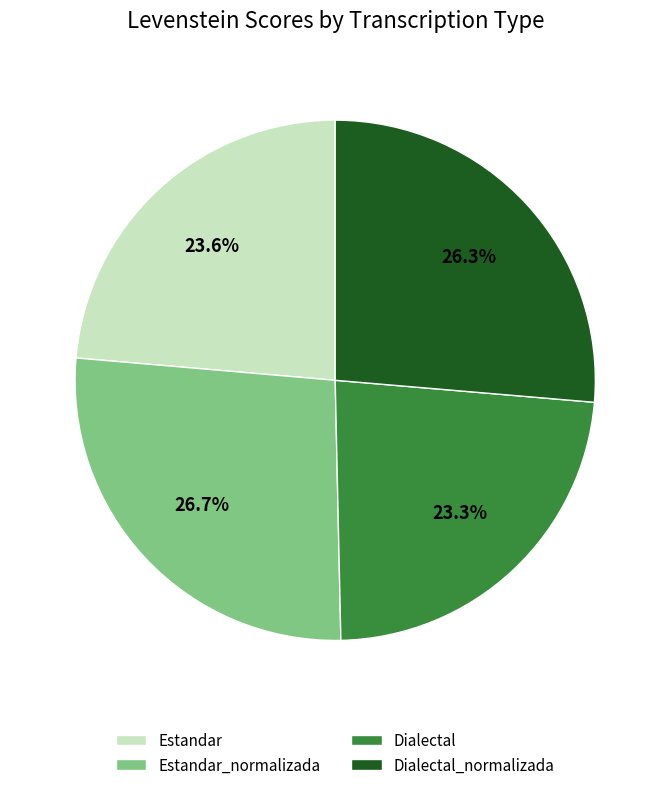

The Estandar_normalizada slice represents 12% of the pie. True or false?

False